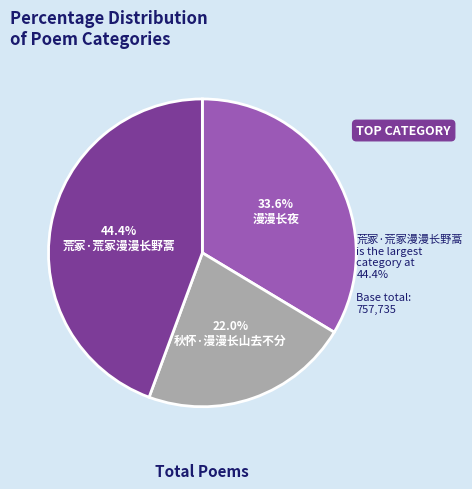

To the nearest percent, what portion does 秋怀·漫漫长山去不分 represent?

22%